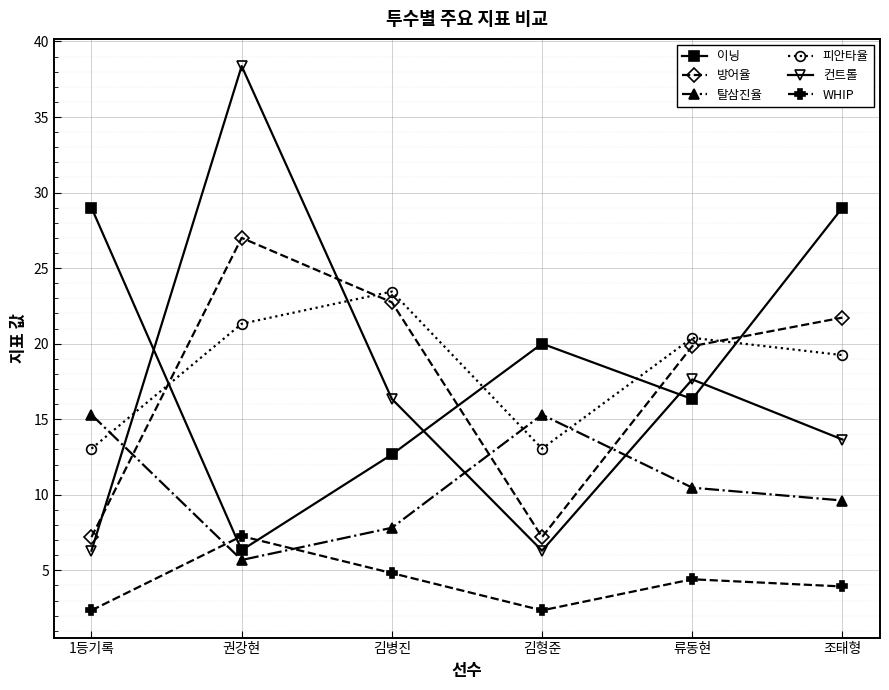

What is the lowest value of the 피안타율 series?

13.1